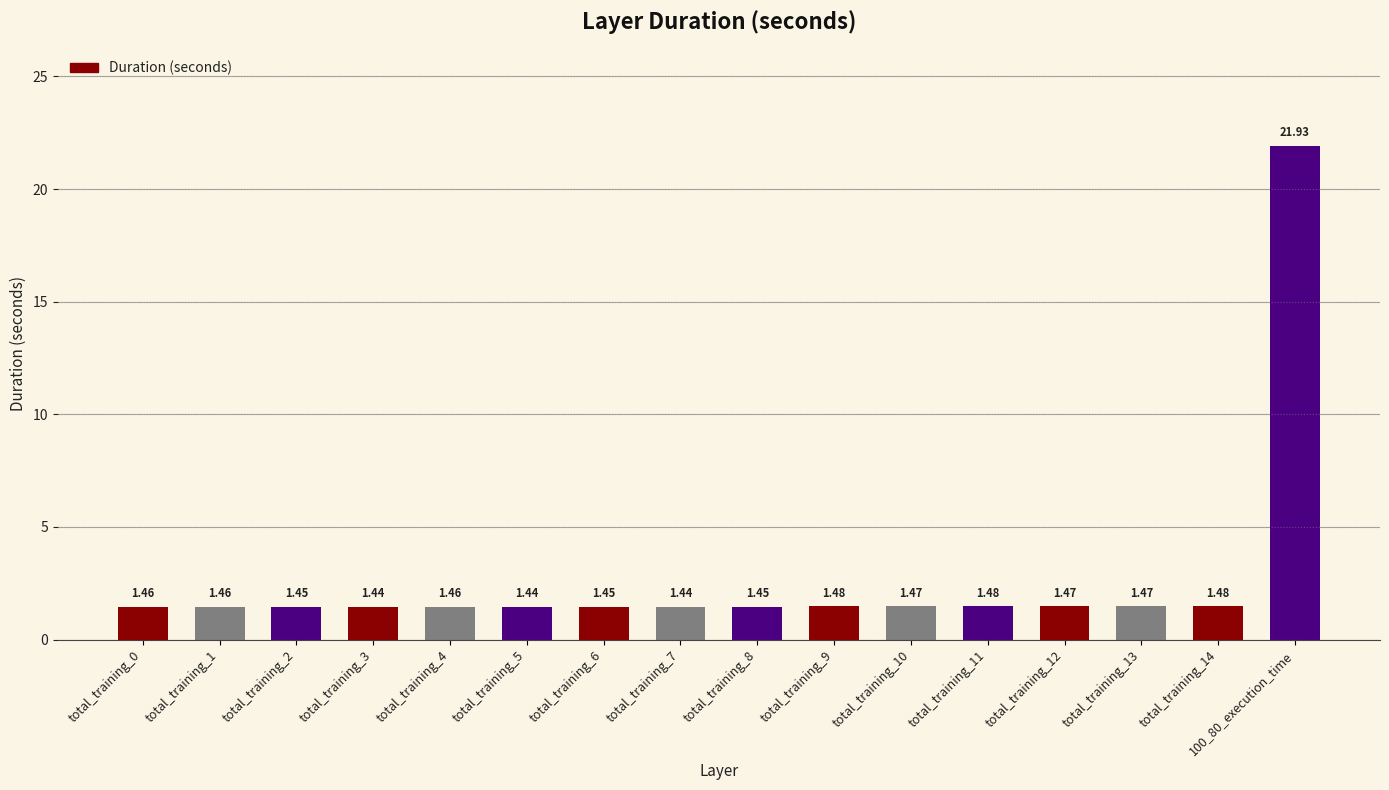

What is the sum of the values at total_training_1 and total_training_8?

2.9